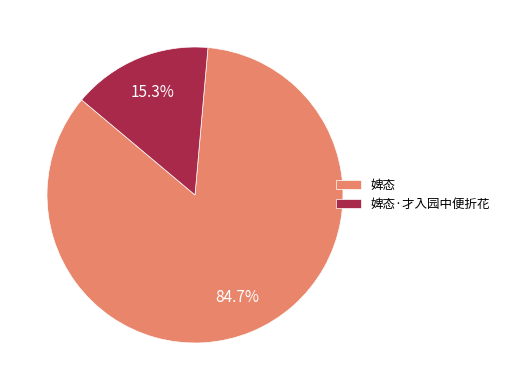

Count the number of slices in the pie.

2